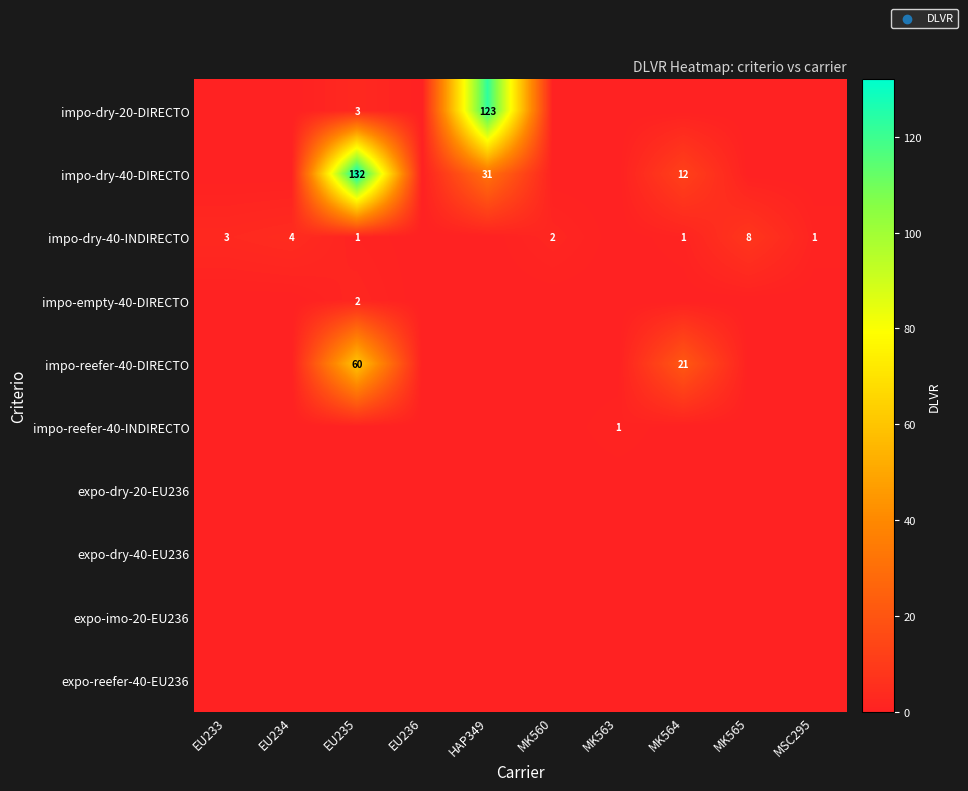

Is it true that impo-reefer-40-DIRECTO equals 21 at MK564?

True